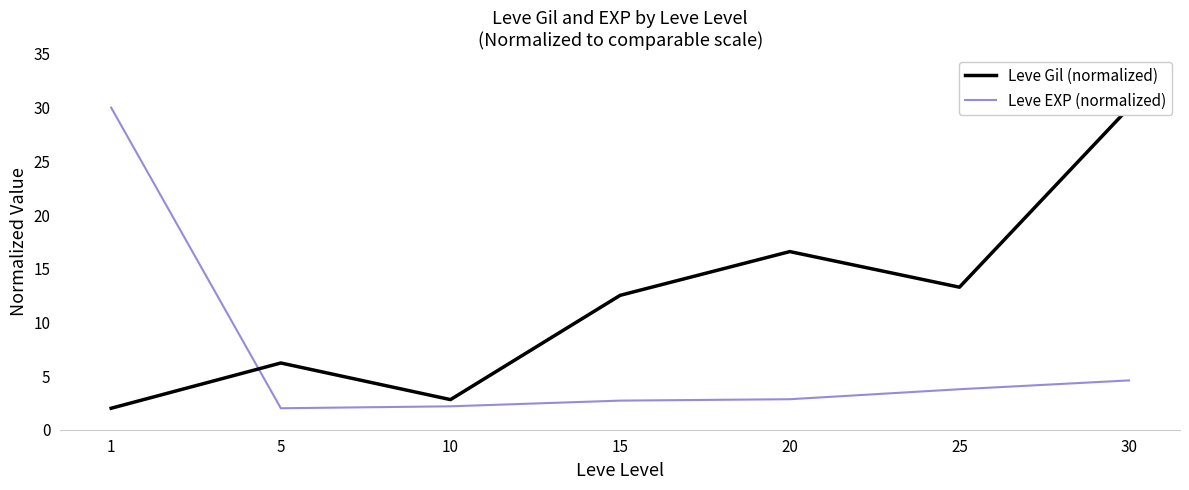

Rank the series by their average value, from lowest to highest.

Leve EXP (normalized), Leve Gil (normalized)